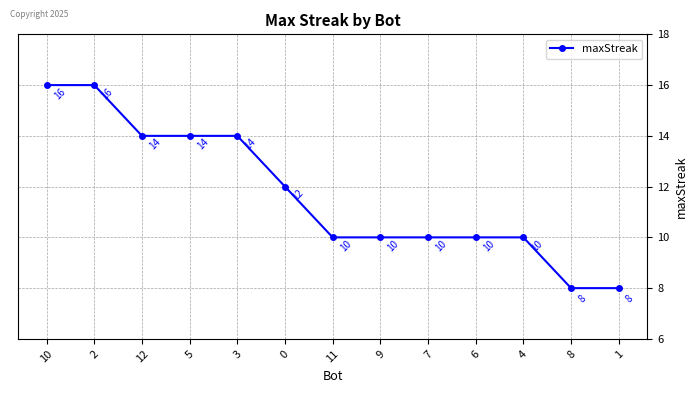

What is the difference between the second highest and minimum values?

8